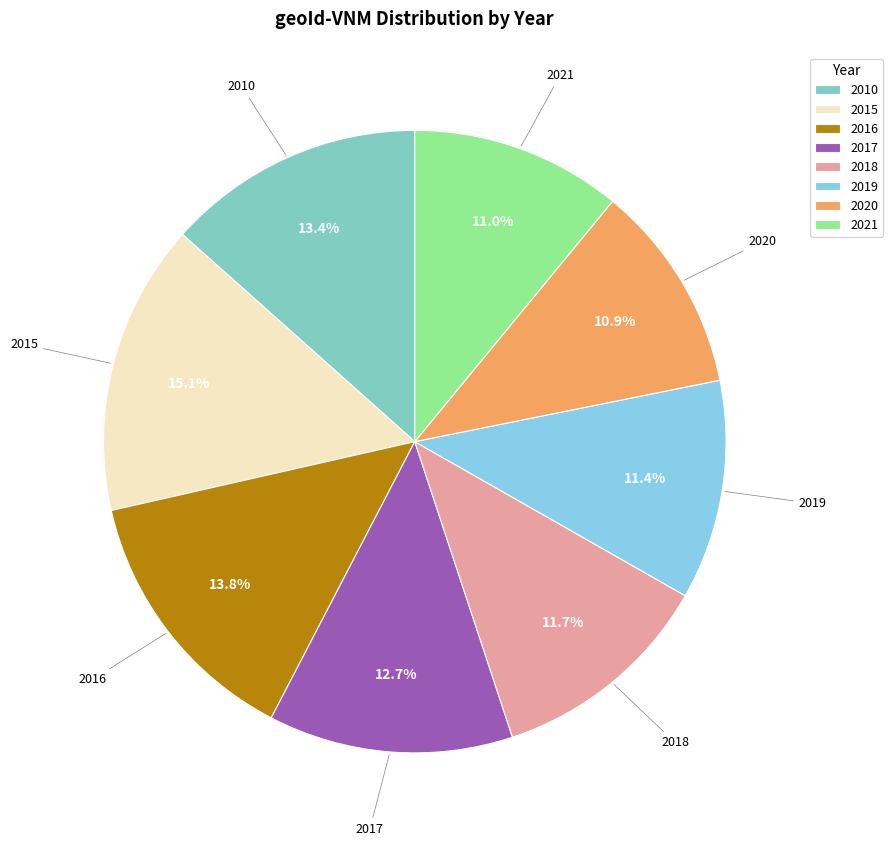

To the nearest percent, what portion does 2017 represent?

13%